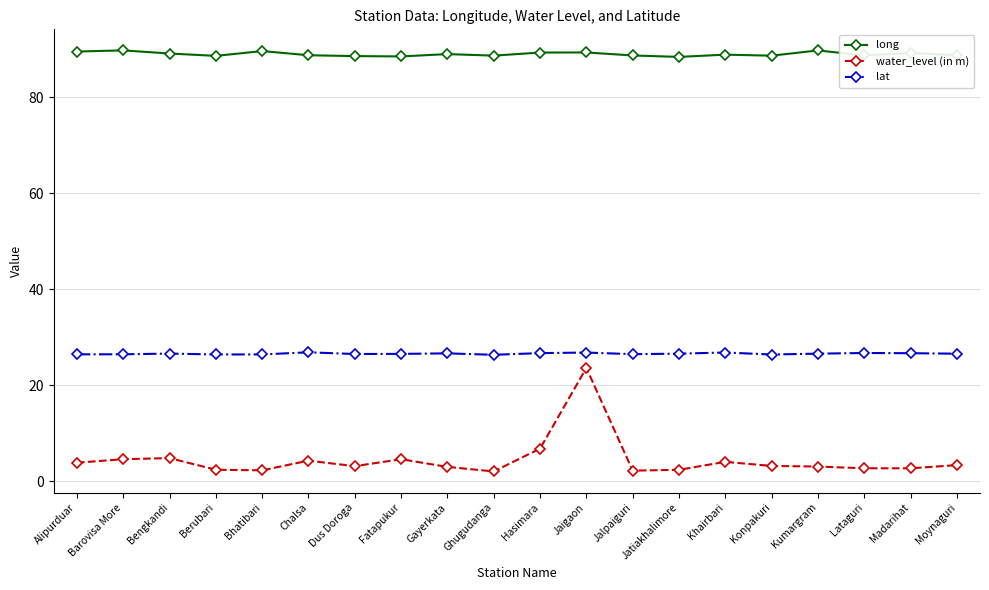

True or false: water_level (in m) and long cross at least once.

False